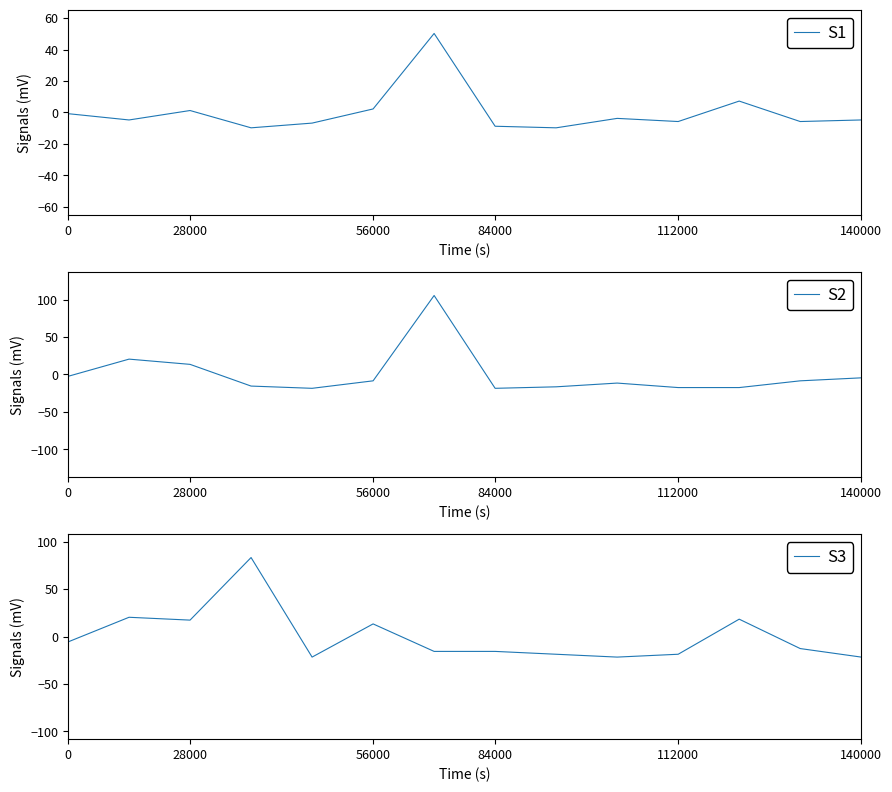

After their last crossing, which series has the higher values: S2 or S1?

S2